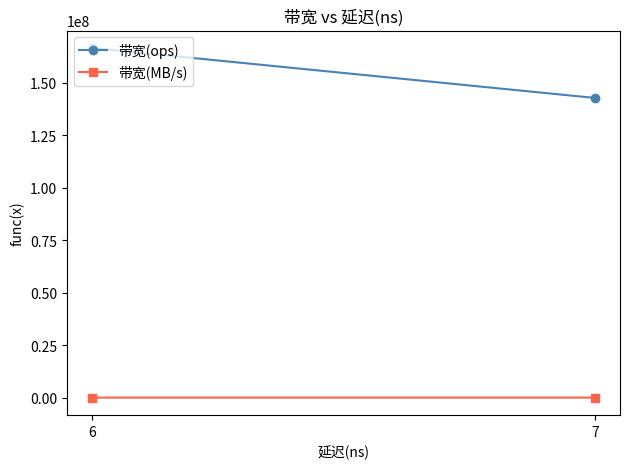

Is the value of 带宽(MB/s) at 7 greater than the value of 带宽(ops) at 6?

No